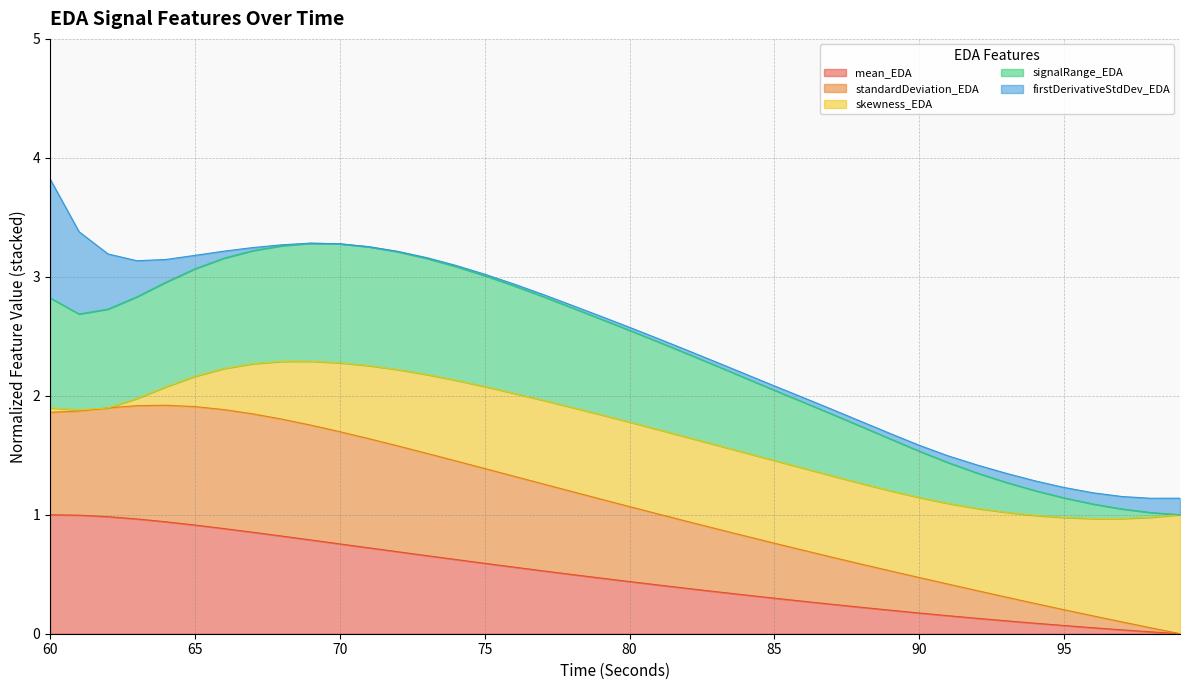

The value of standardDeviation_EDA at 80 is 1.1. True or false?

True